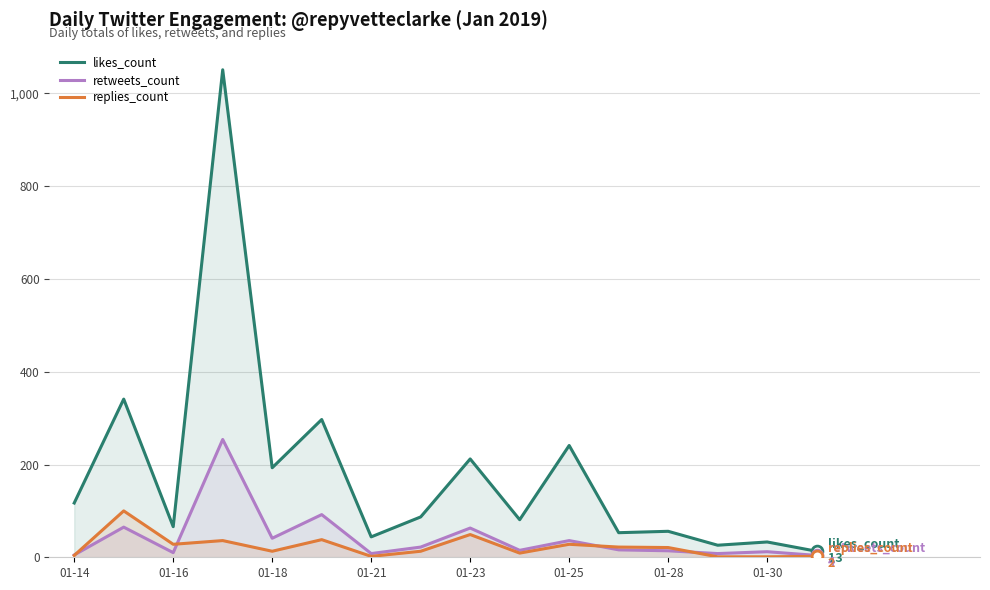

Which series reaches the maximum Y coordinate?

likes_count